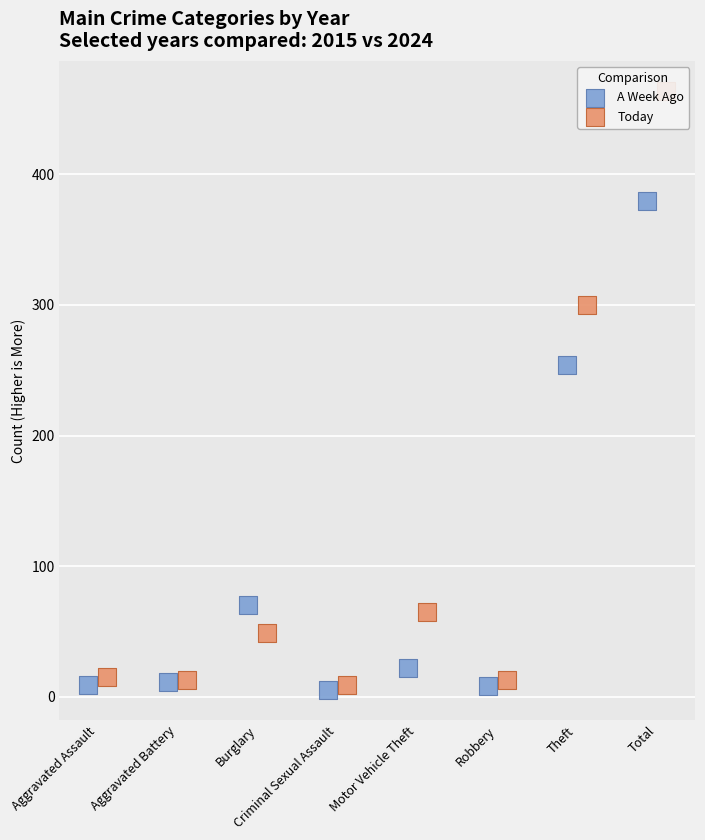

Which series contains the lowest Y value?

A Week Ago